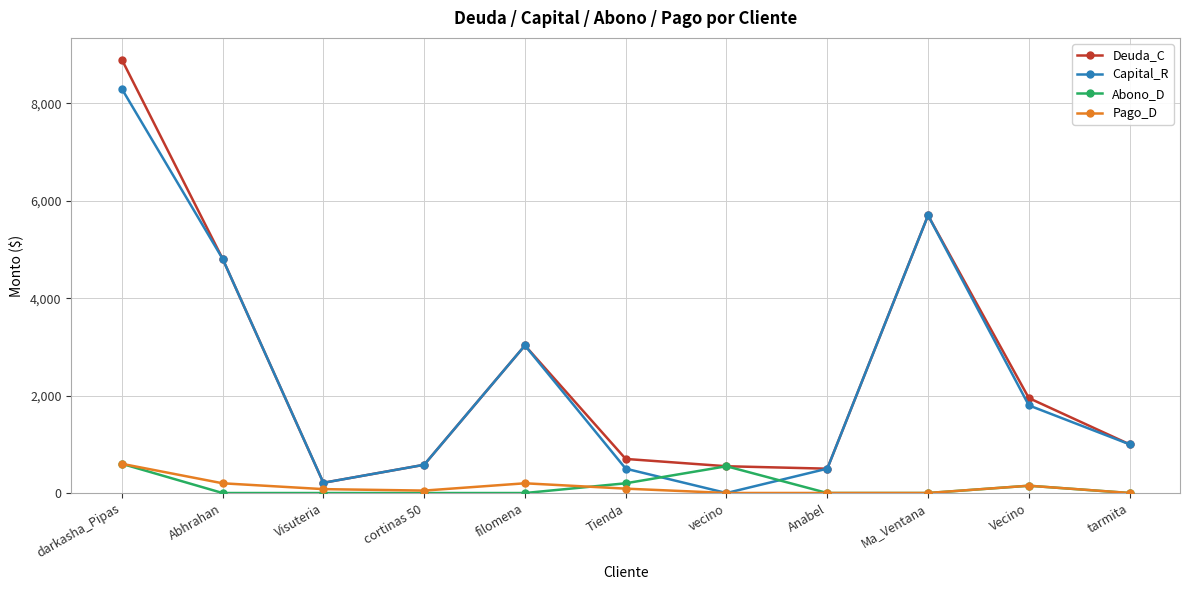

How many data points in Pago_D are less than 80?

5